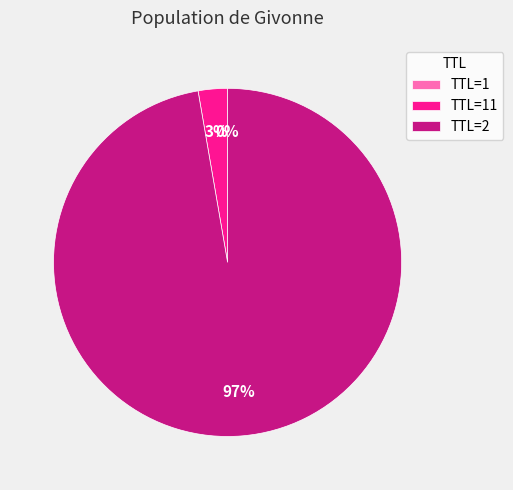

Which slice represents more than half of the pie?

TTL=2